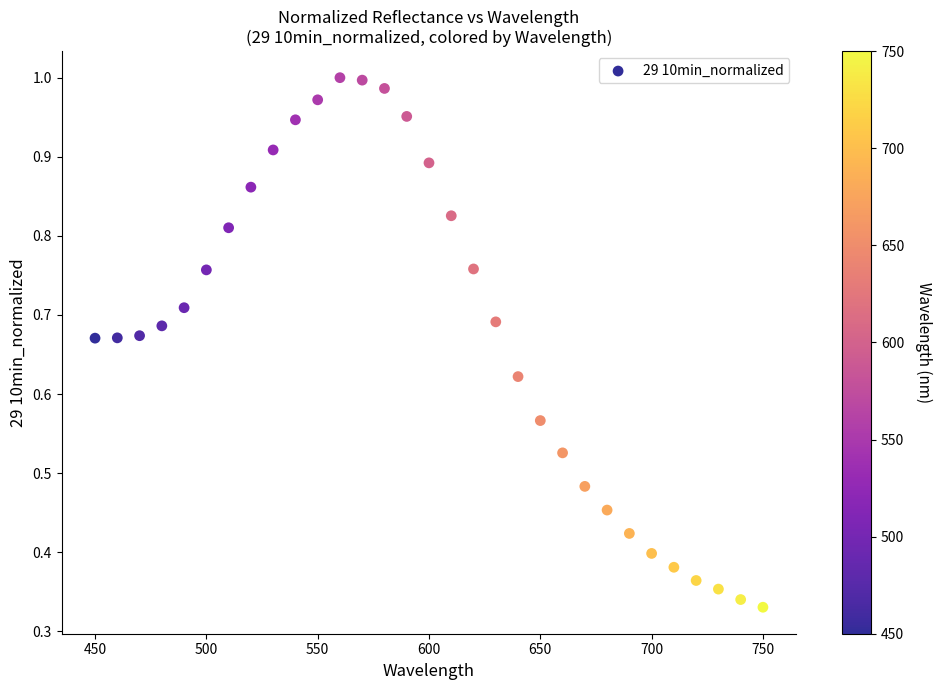

What is the range of X values (max minus min)?

300.0